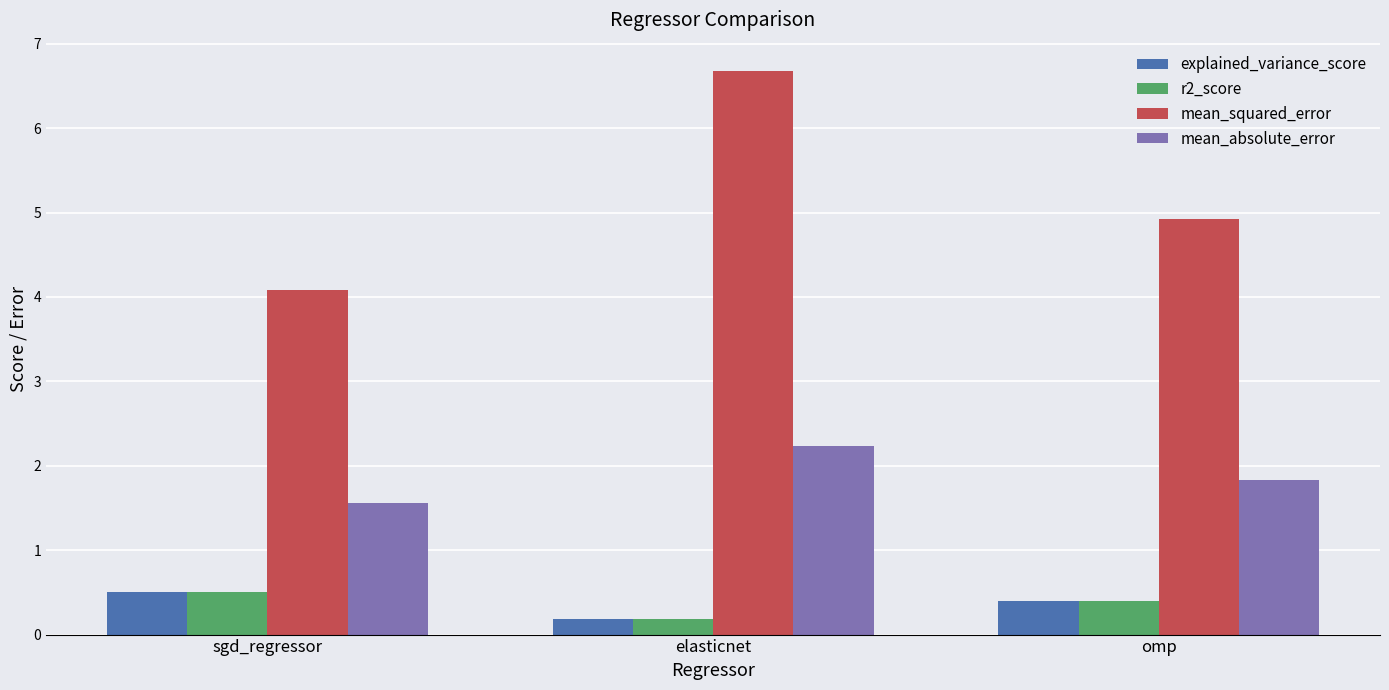

List the labels in order of explained_variance_score value, smallest first.

elasticnet, omp, sgd_regressor